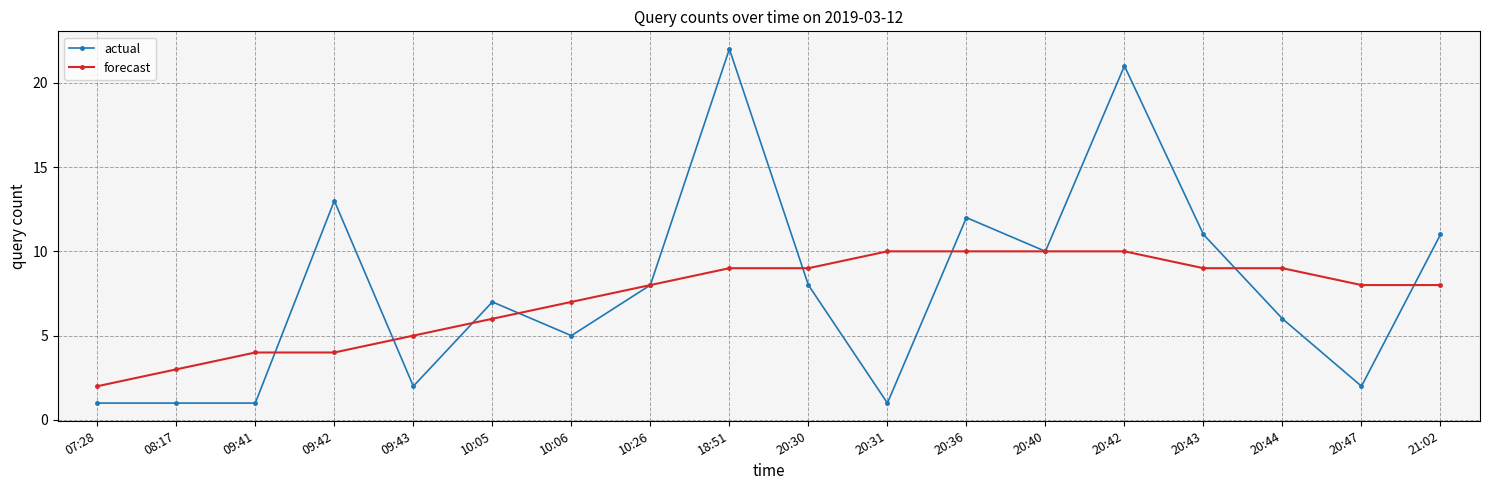

Reading left to right, list all the values displayed in this chart.

actual: 1	1	1	13	2	7	5	8	22	8	1	12	10	21	11	6	2	11
forecast: 2	3	4	4	5	6	7	8	9	9	10	10	10	10	9	9	8	8